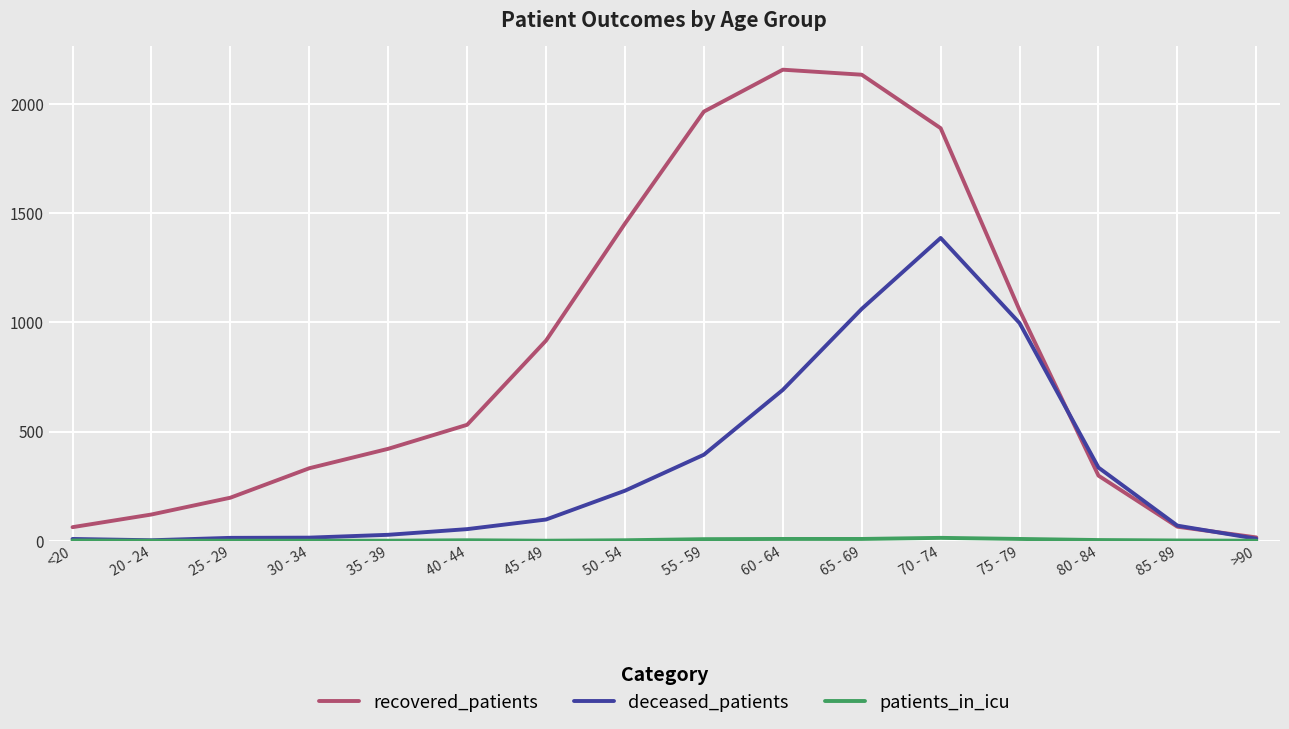

Between 25 - 29 and 45 - 49, which series saw the biggest shift?

recovered_patients